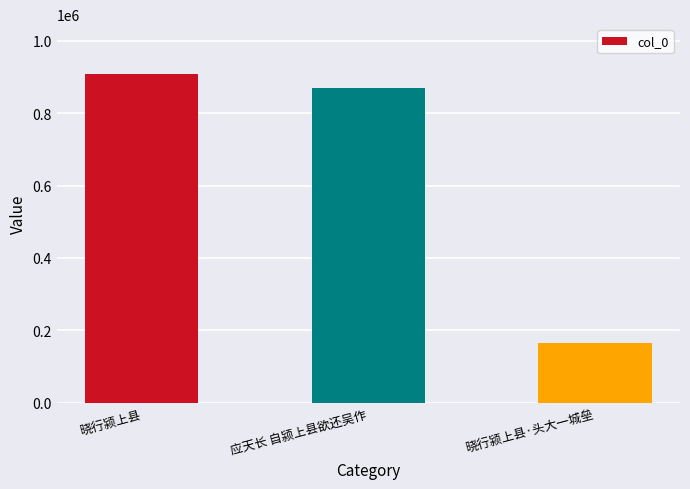

Reading left to right, extract all data points from this chart.

晓行颍上县=909310	应天长 自颍上县欲还吴作=868897	晓行颍上县·头大一城垒=164591